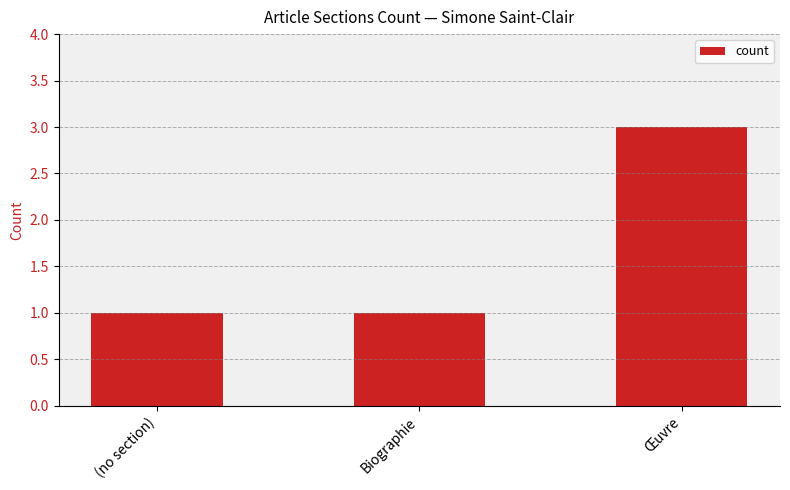

Read the value at Œuvre.

3